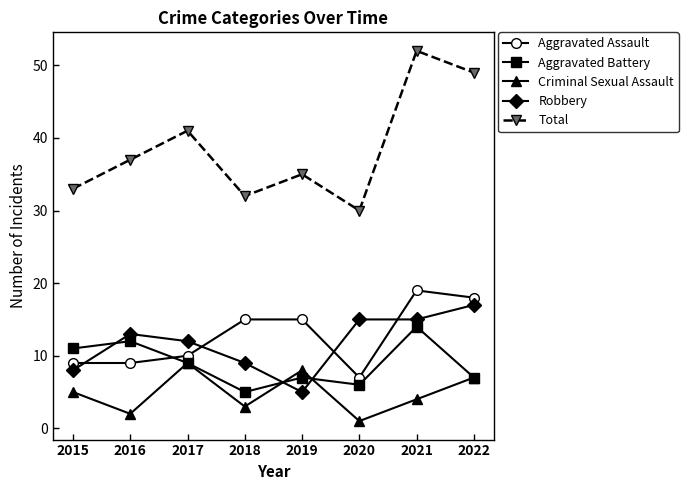

List the labels in order of Total value, smallest first.

2020, 2018, 2015, 2019, 2016, 2017, 2022, 2021